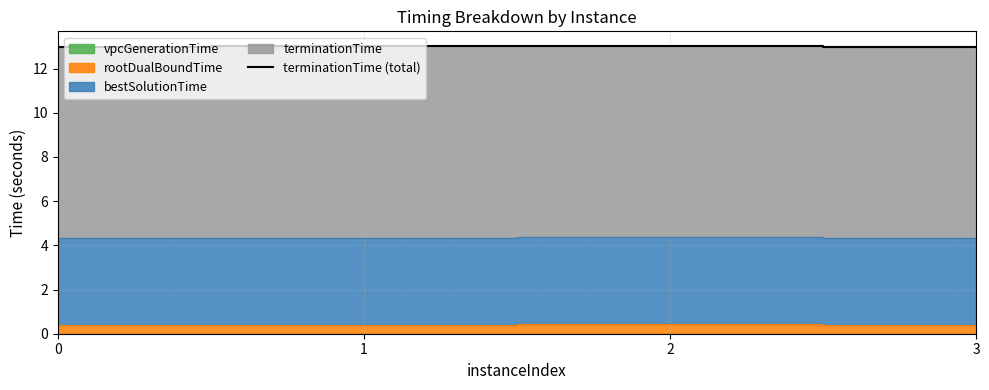

List the labels in order of value, largest first.

2, 1, 3, 0